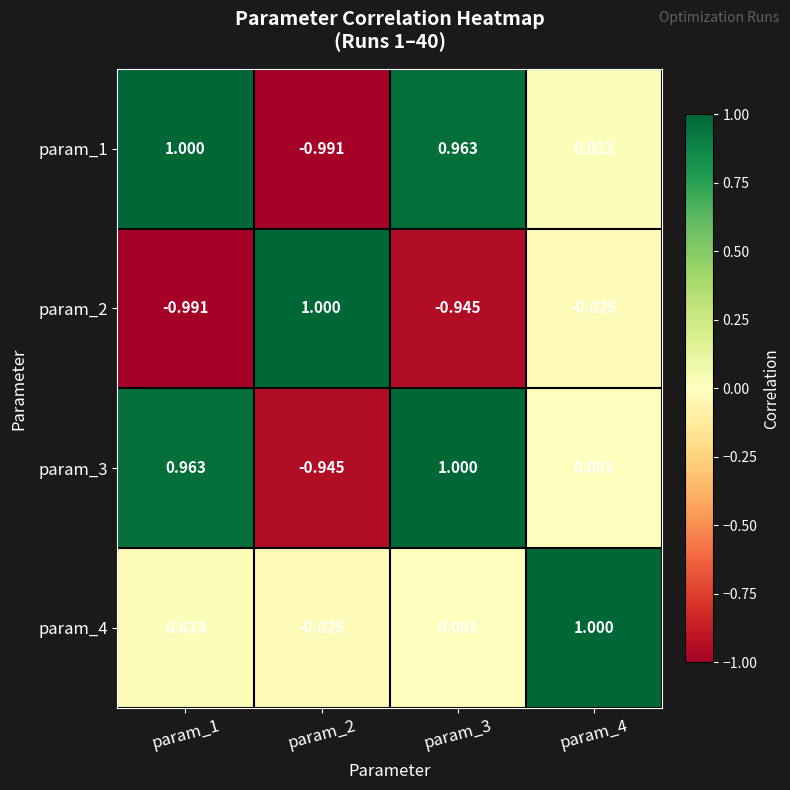

Is the value of param_4 at param_2 greater than the value of param_1 at param_4?

No